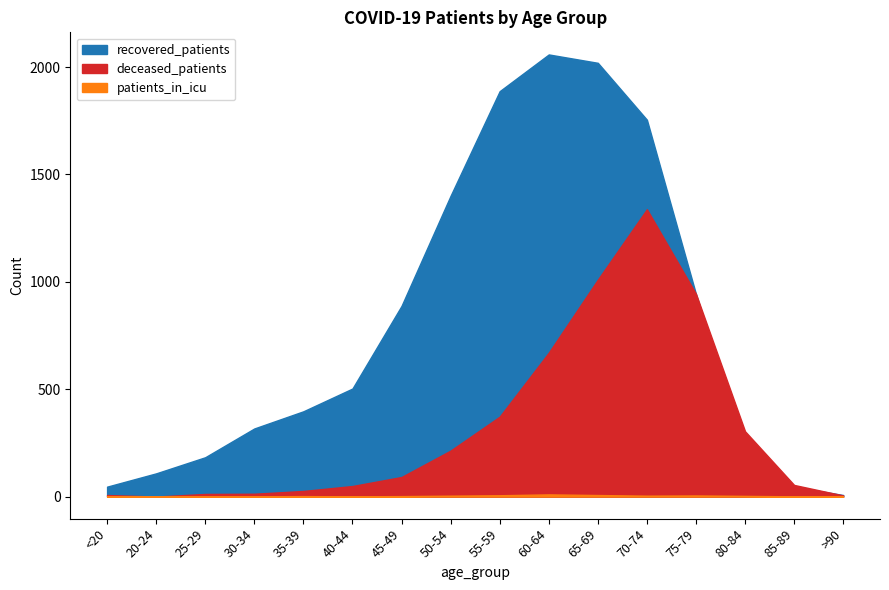

How many interior local peaks does the recovered_patients series have?

1